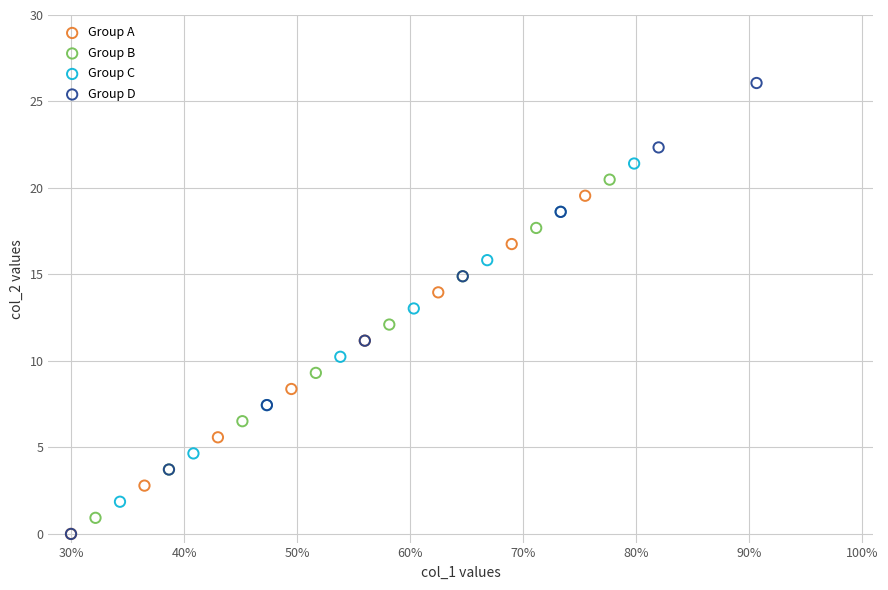

Which series has the widest spread of Y values?

Group D